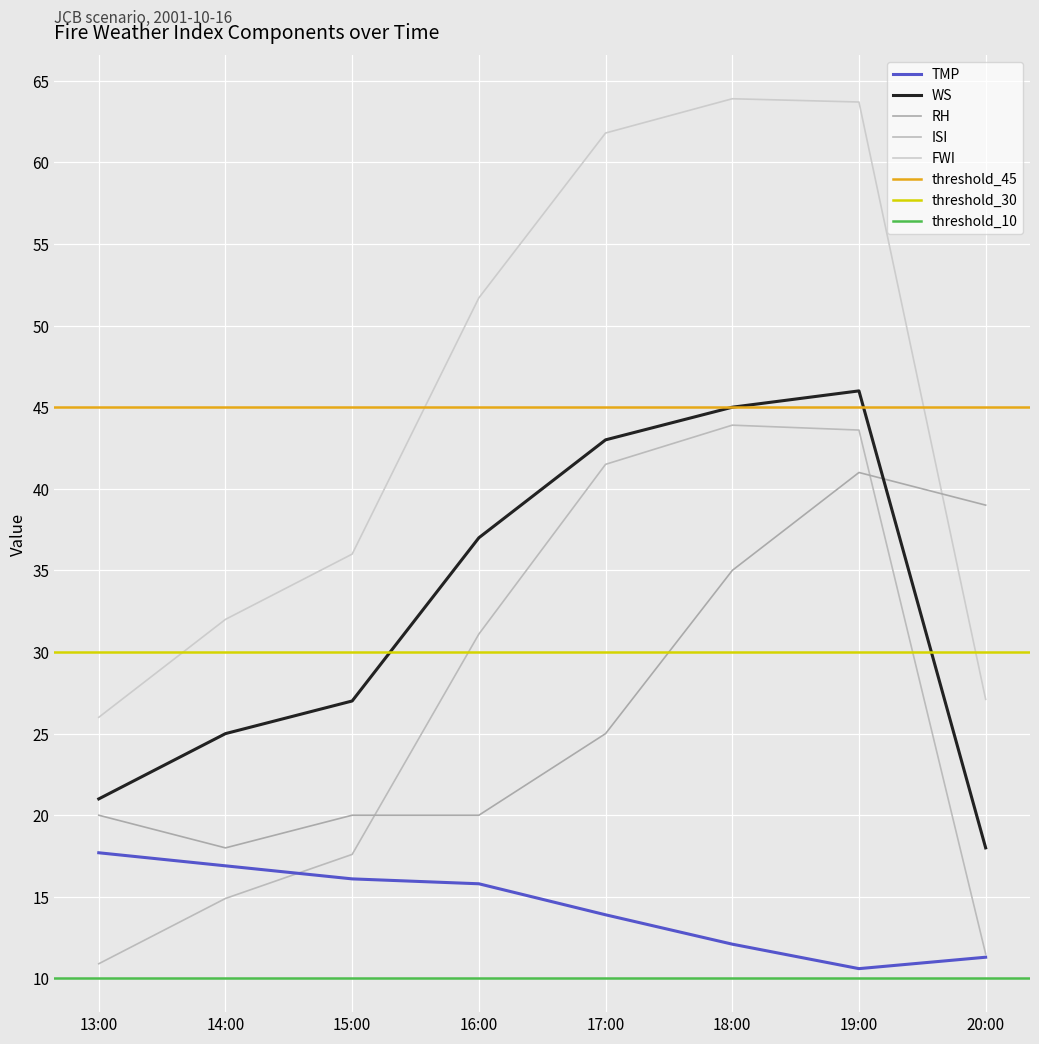

At which label does TMP reach its peak?

13:00